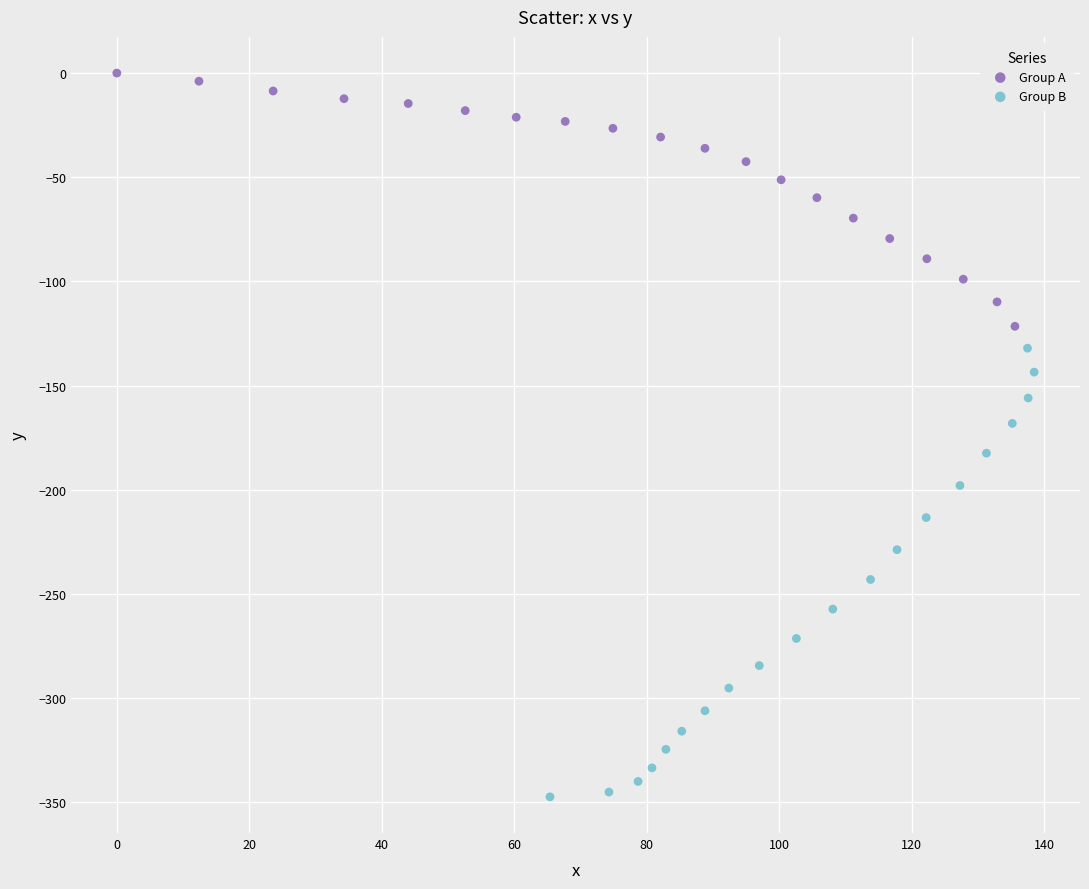

What are all the series names shown in the legend?

Group A, Group B